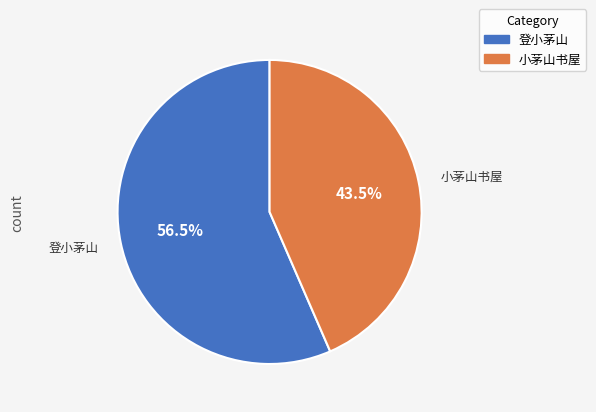

How much of the chart is everything except 登小茅山?

43.5%